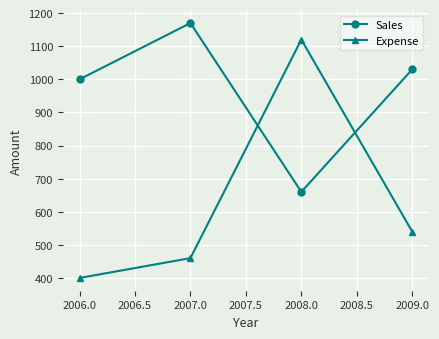

What is the average value of the Sales series?

965